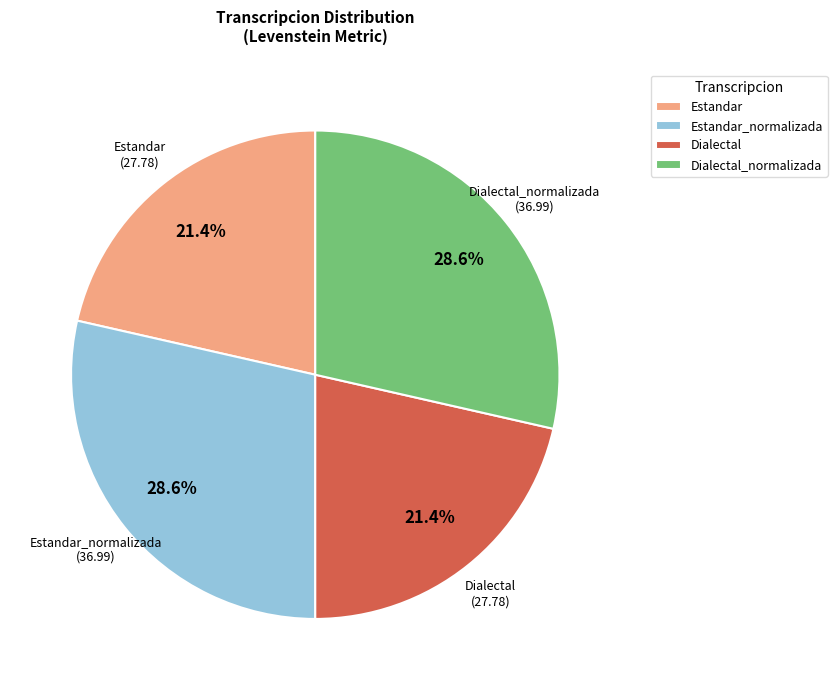

What percentage is the Estandar slice, to the nearest percent?

21%